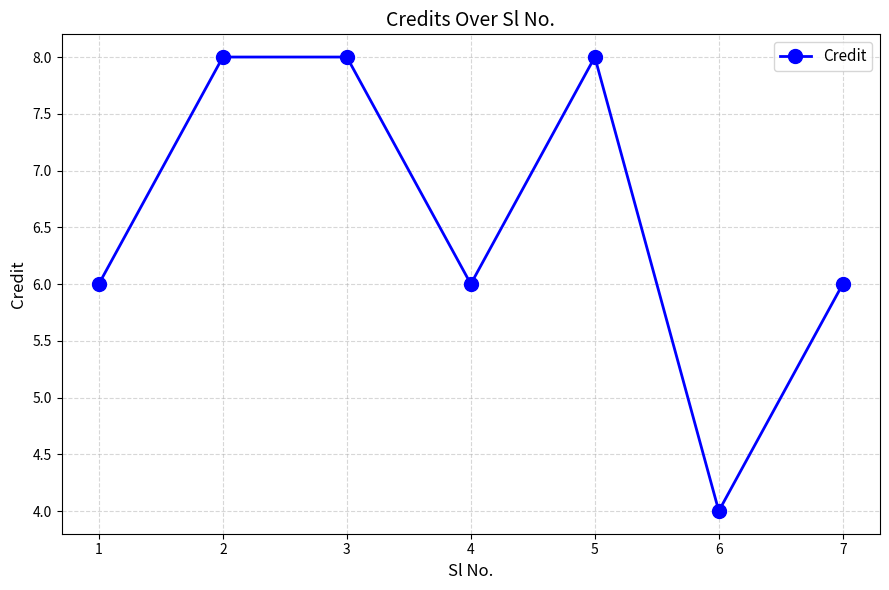

Reading left to right, list all the values displayed in this chart.

6	8	8	6	8	4	6